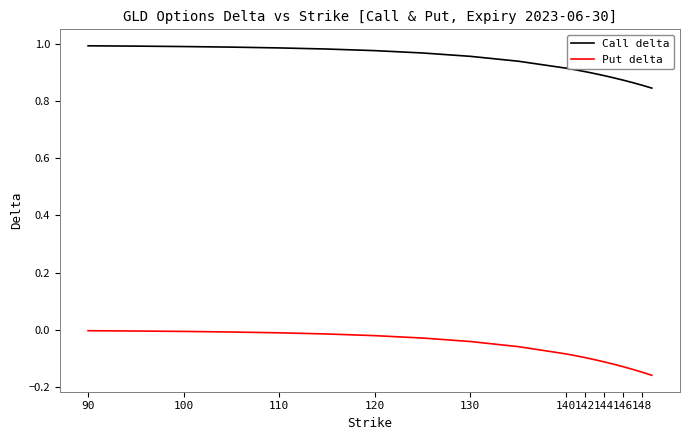

How many lines are shown in the chart?

2